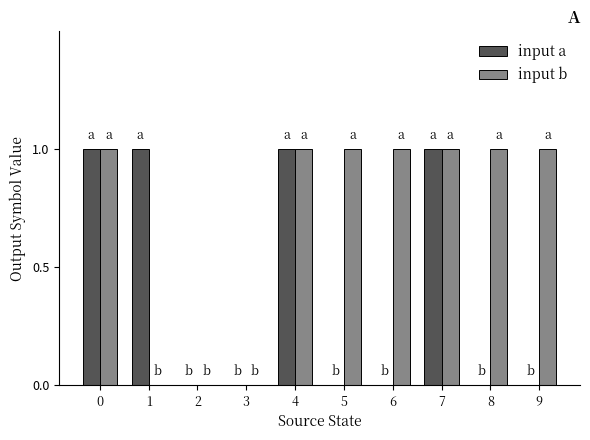

Between 0 and 9, which series saw the biggest shift?

input a